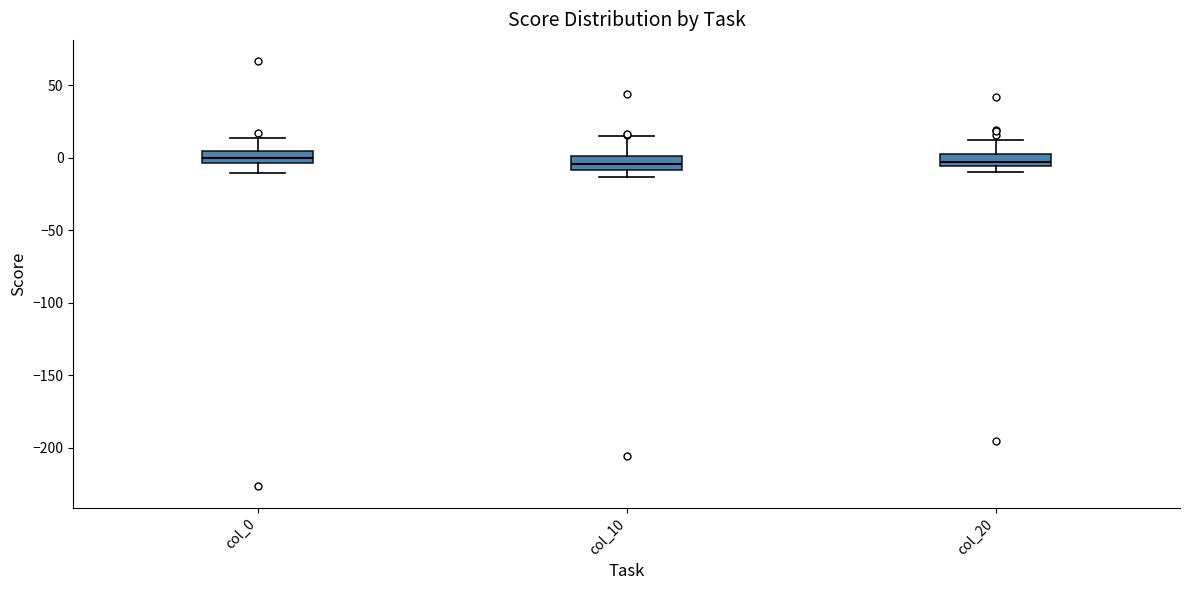

Reading left to right, transcribe this box plot: for each box, give where its median line is, the range the box spans, and where its two whiskers end, as read against the y-axis. The values are not printed on the chart, so give them approximately, as read against the axis.

col_0: median 0, box -5 to 5, whiskers -10 to 15
col_10: median -5, box -10 to 0, whiskers -15 to 15
col_20: median -5 (inside the box), box -5 to 0, whiskers -10 to 10